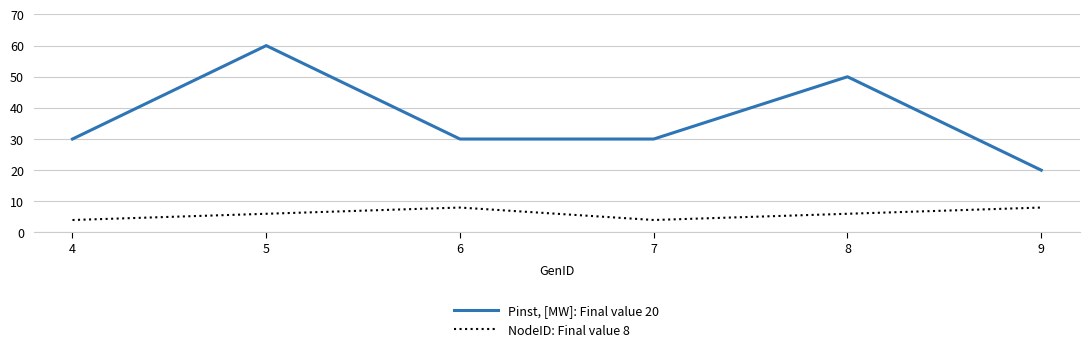

True or false: NodeID: Final value 8 has a value of 4 at 7.

True